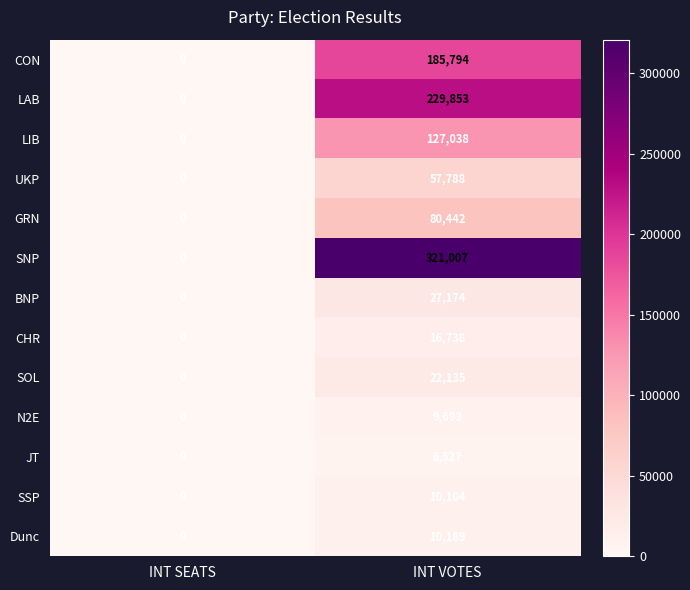

What is the difference between the maximum and minimum values in the N2E series?

9693